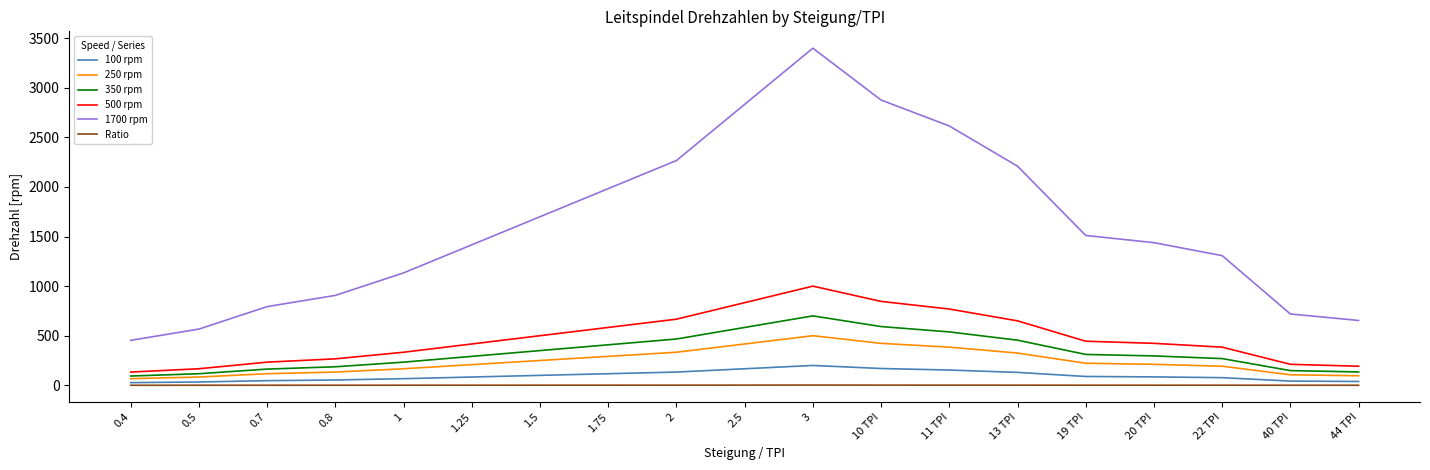

True or false: 100 rpm and 1700 rpm cross at least once.

False